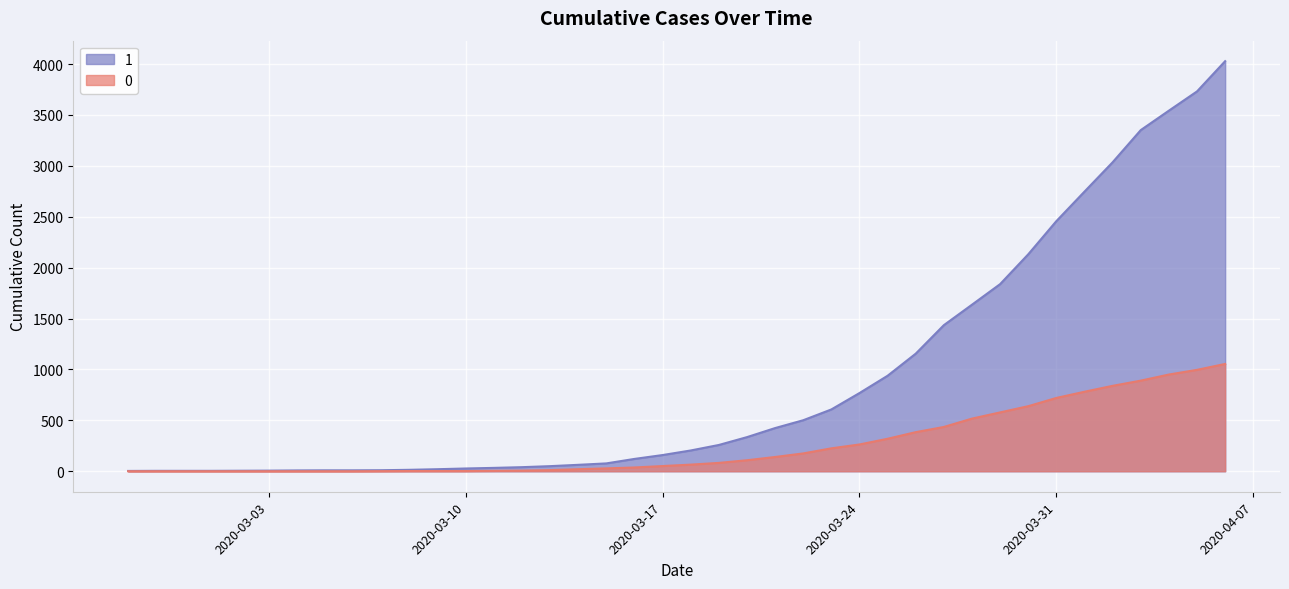

Which series has the largest total across all categories?

1